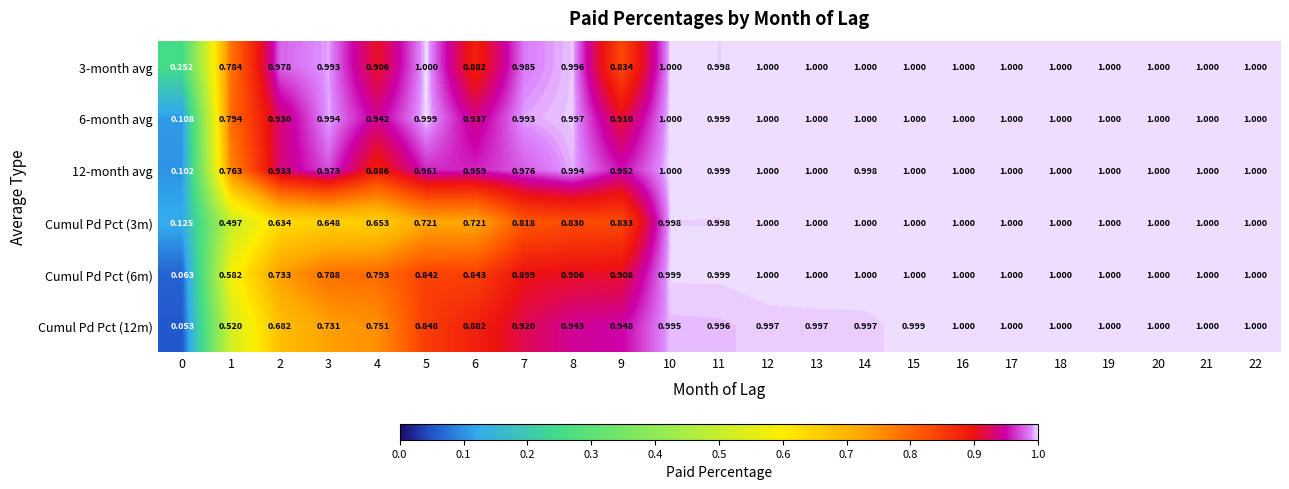

Which series has the widest spread of values?

Cumul Pd Pct (12m)